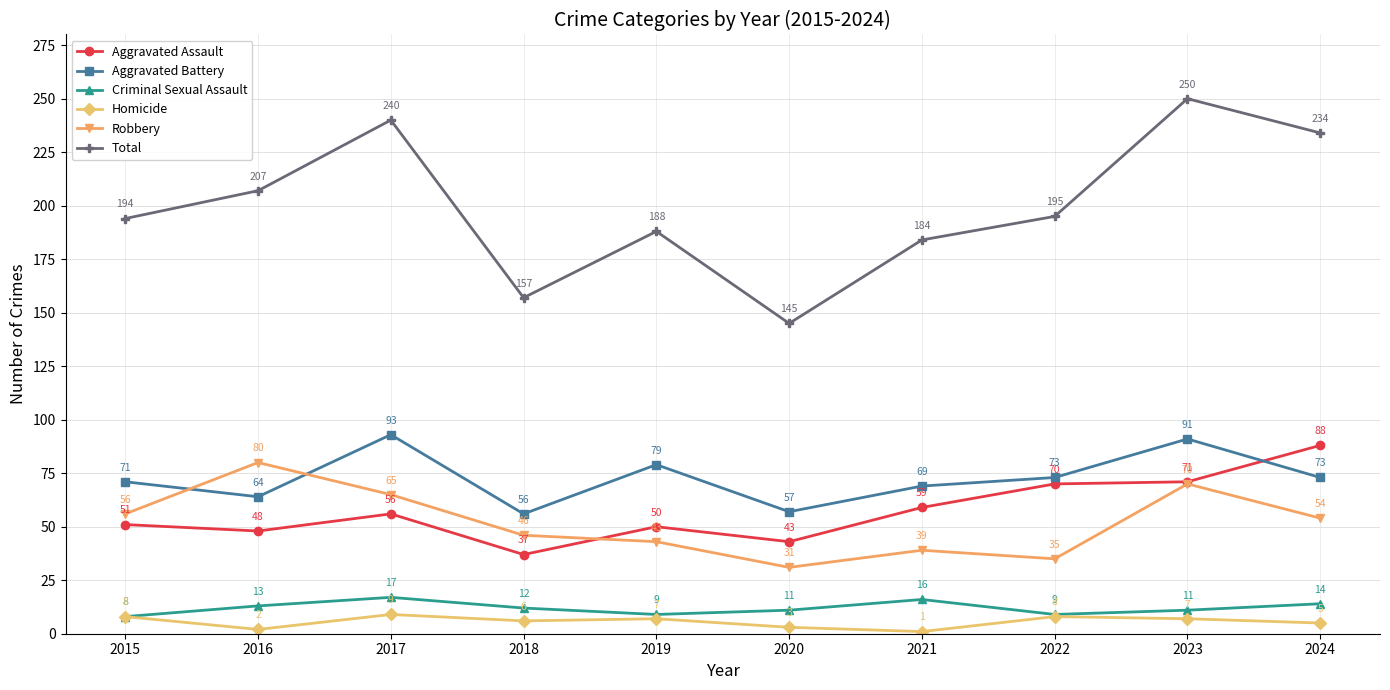

In Aggravated Assault, how many points are higher than both neighbors (excluding endpoints)?

2